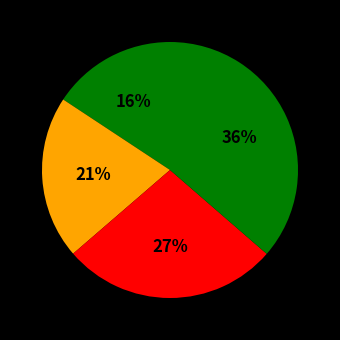

Is there any slice that represents more than half of the pie?

No